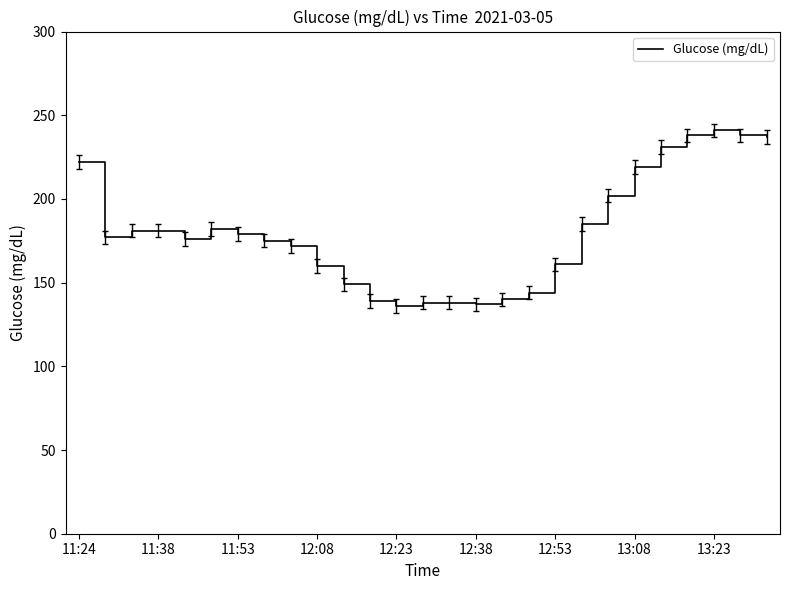

What is the greatest value displayed?

241